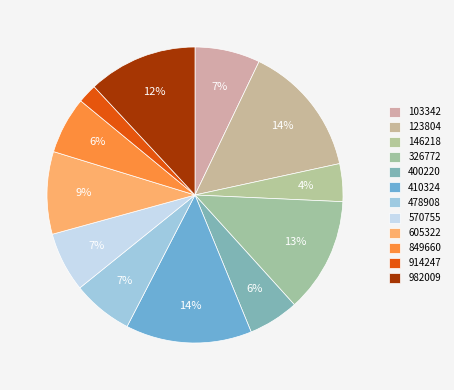

The 478908 slice represents 7% of the pie. True or false?

True